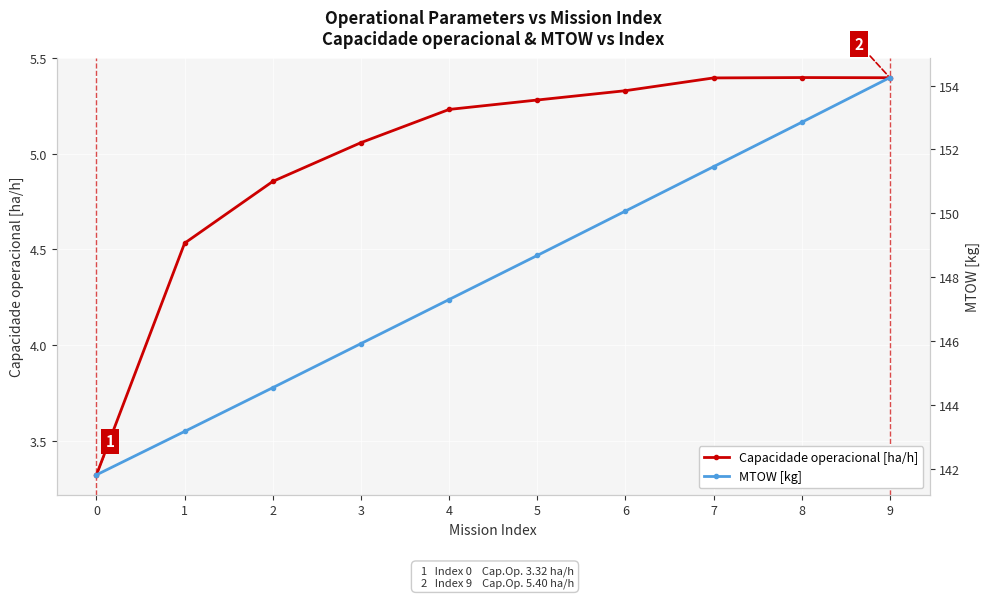

At which category does the chart reach its peak across all series?

9